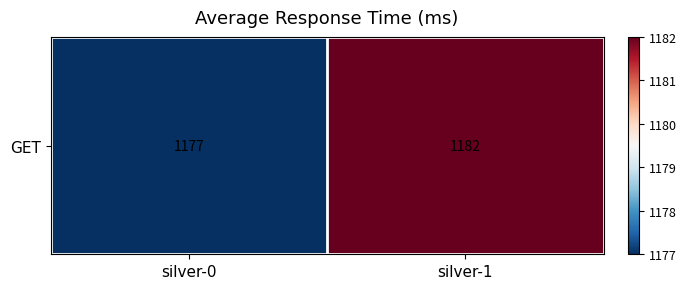

How many values are between 1177 and 1182?

2